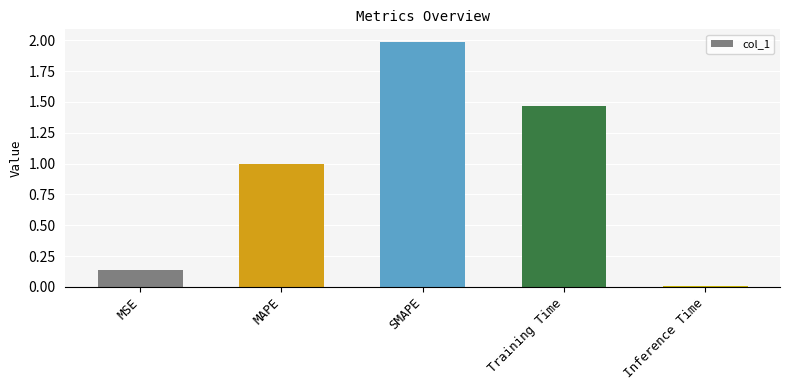

What is the change in value from SMAPE to Training Time?

-0.5